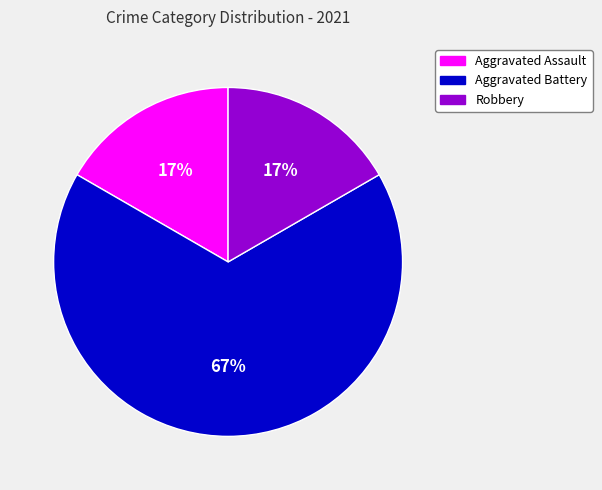

To the nearest percent, what is the difference between the Robbery and Aggravated Battery slice percentages?

50%